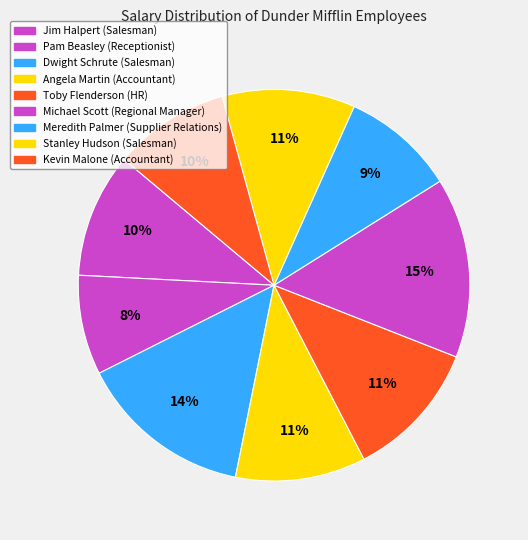

How many slices are in this pie chart?

9